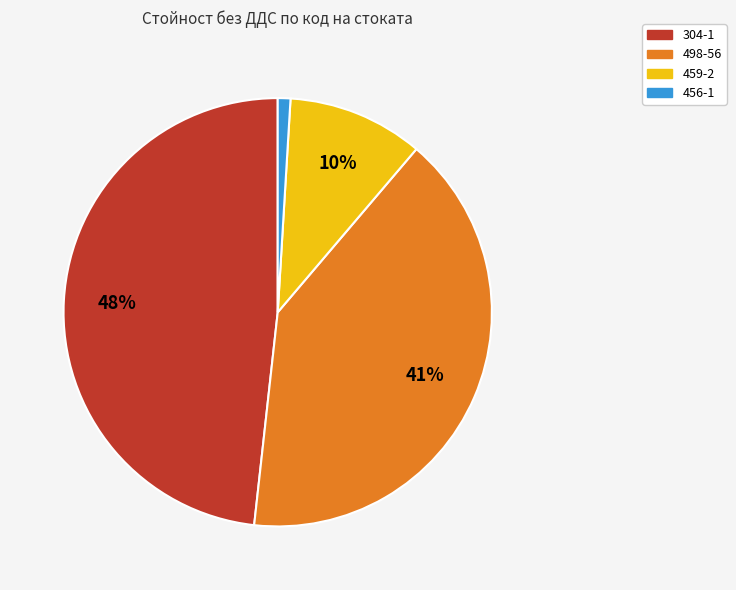

Does 459-2 account for over 50% of the chart?

No